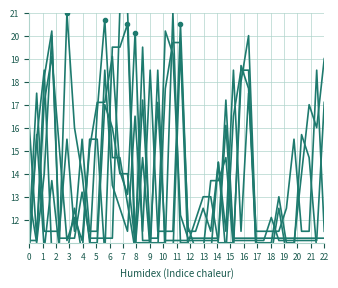

Count the number of categories in the chart.

40